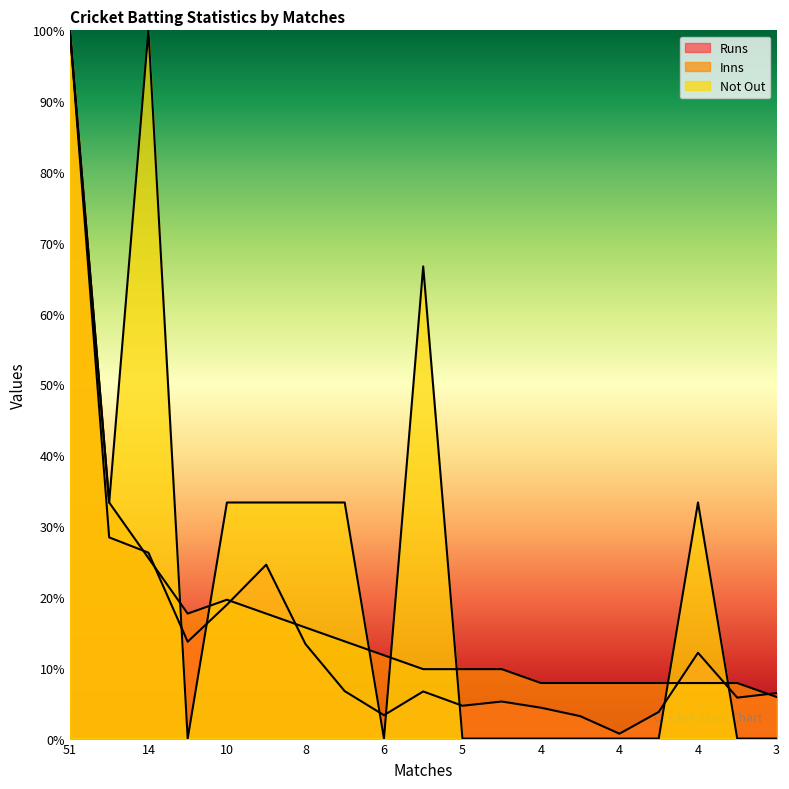

How many values in the Not Out series exceed 0?

9